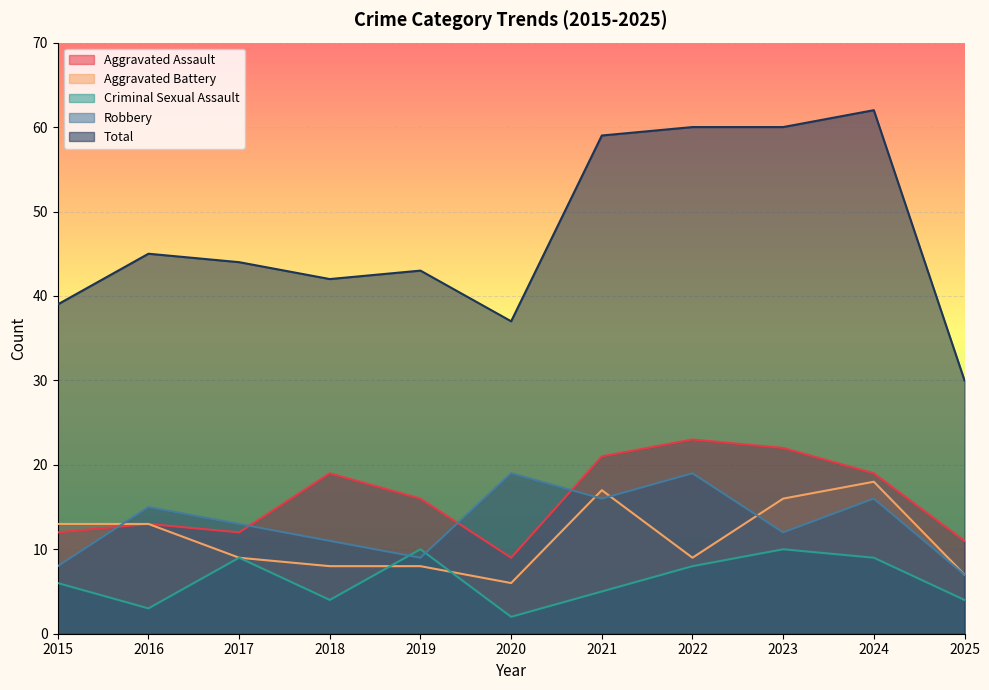

At which category does Robbery reach its first local valley?

2019